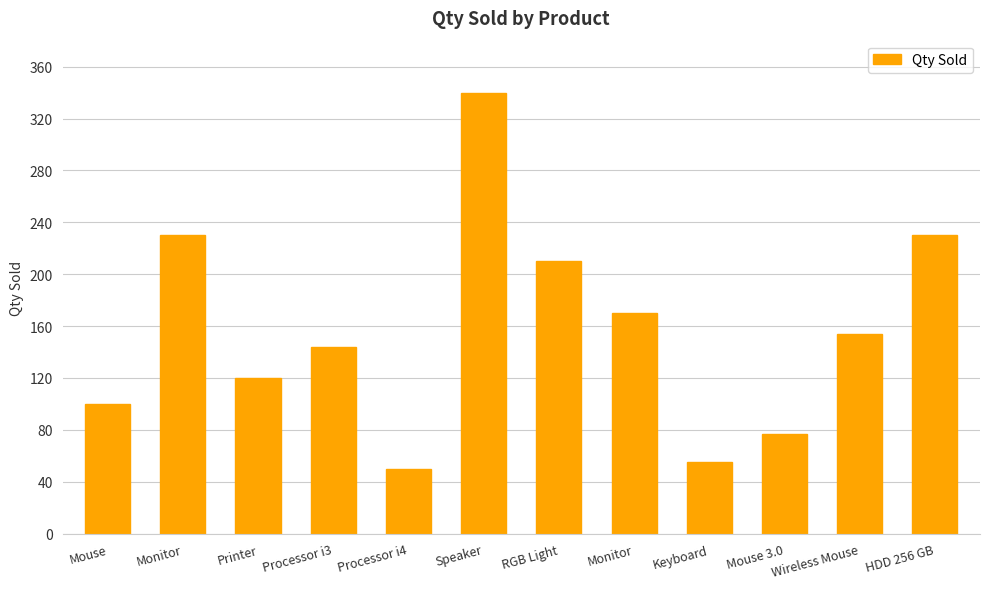

Reading left to right, extract all data points from this chart.

100	230	120	144	50	340	210	170	55	77	154	230